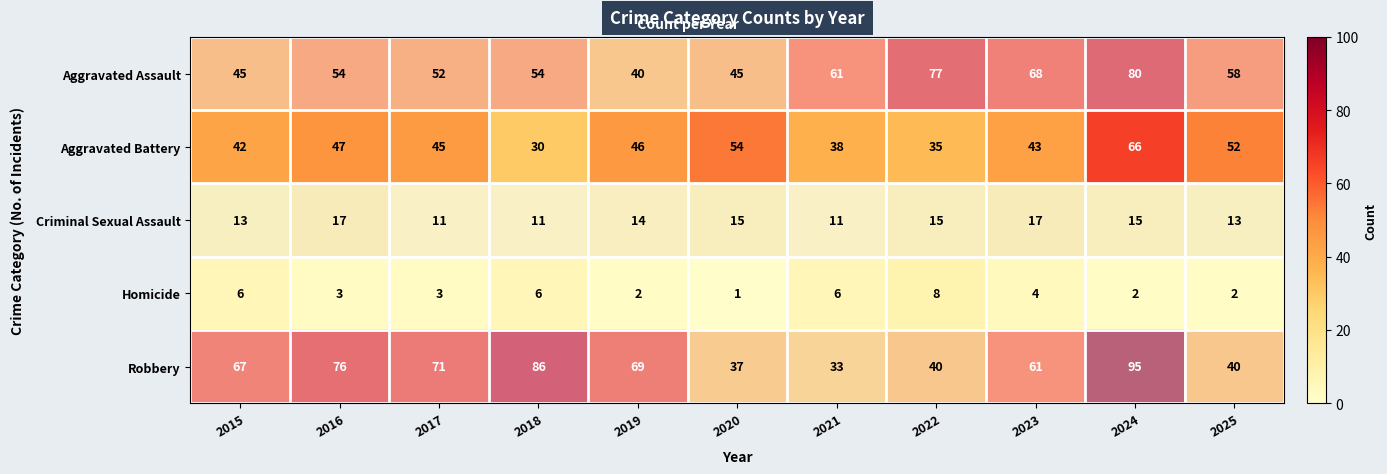

What is the average value of the Robbery series?

61